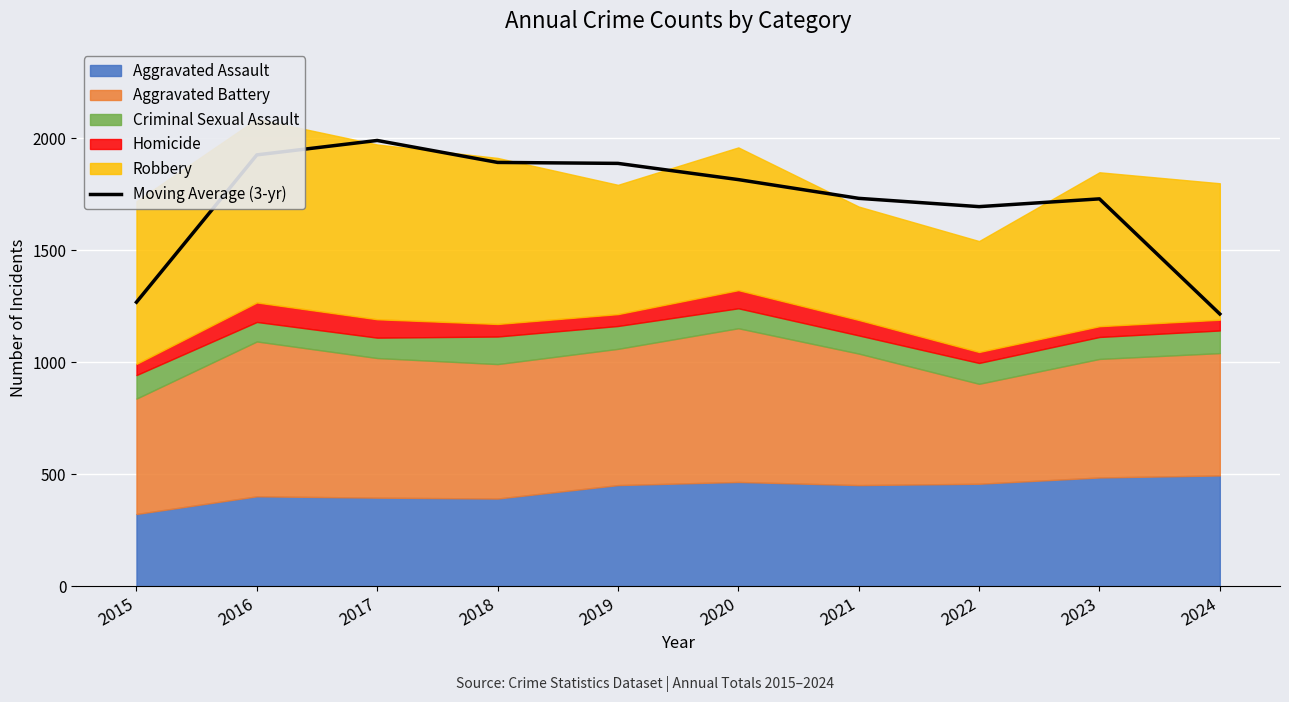

True or false: Moving Average (3-yr) has a value of 2105.6 at 2024.

False